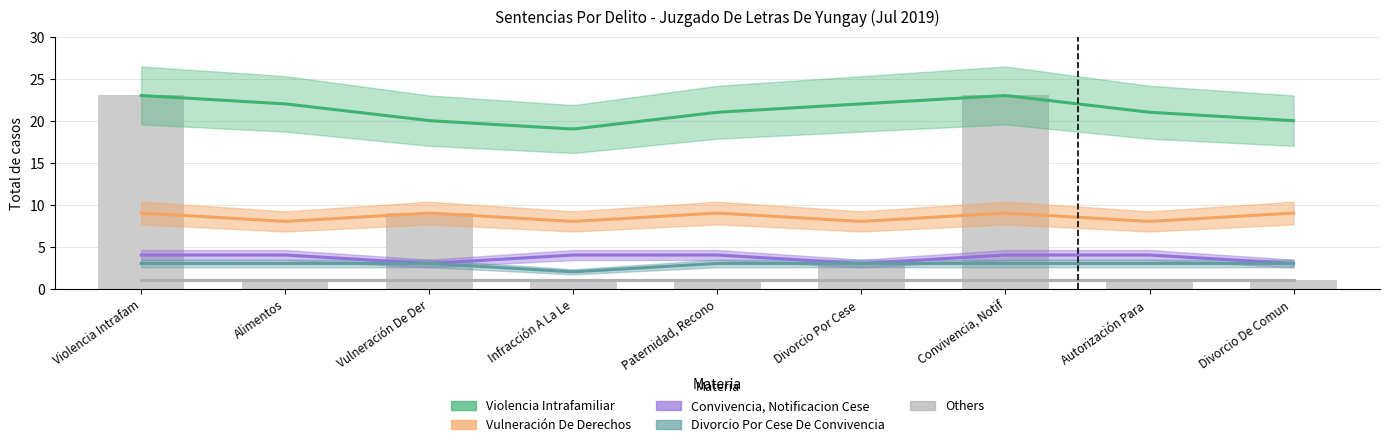

What is the label of the 2nd bar from the left?

Alimentos